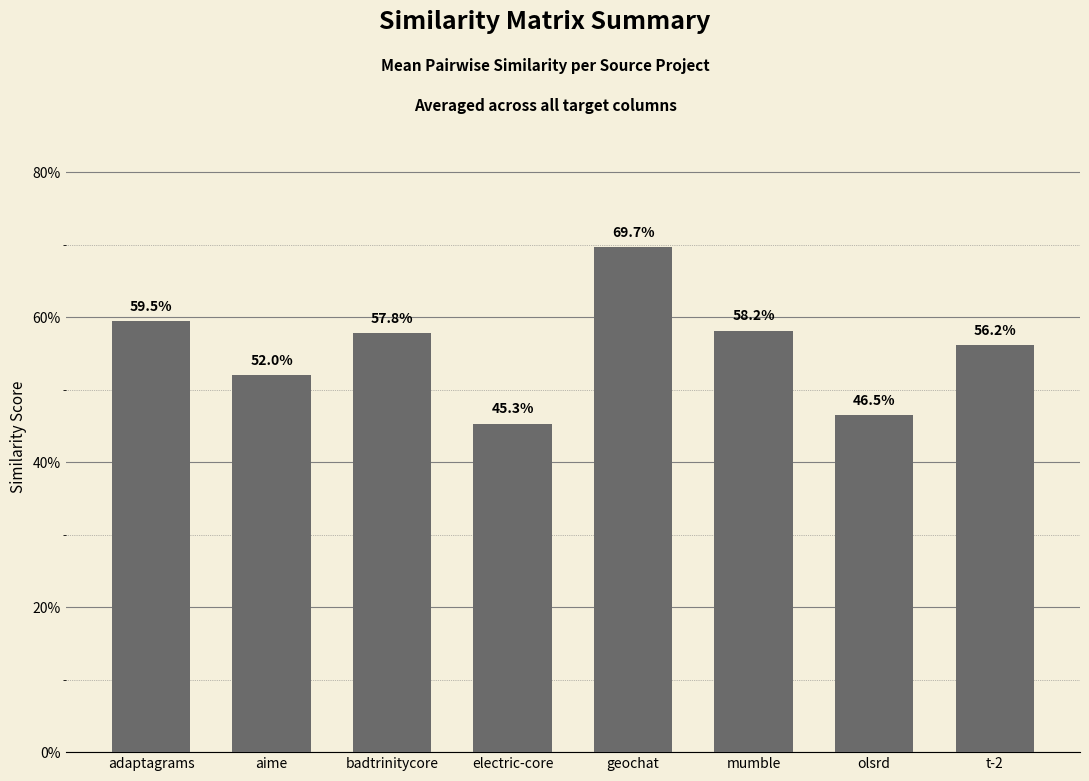

What is the sum of all values?

4.5